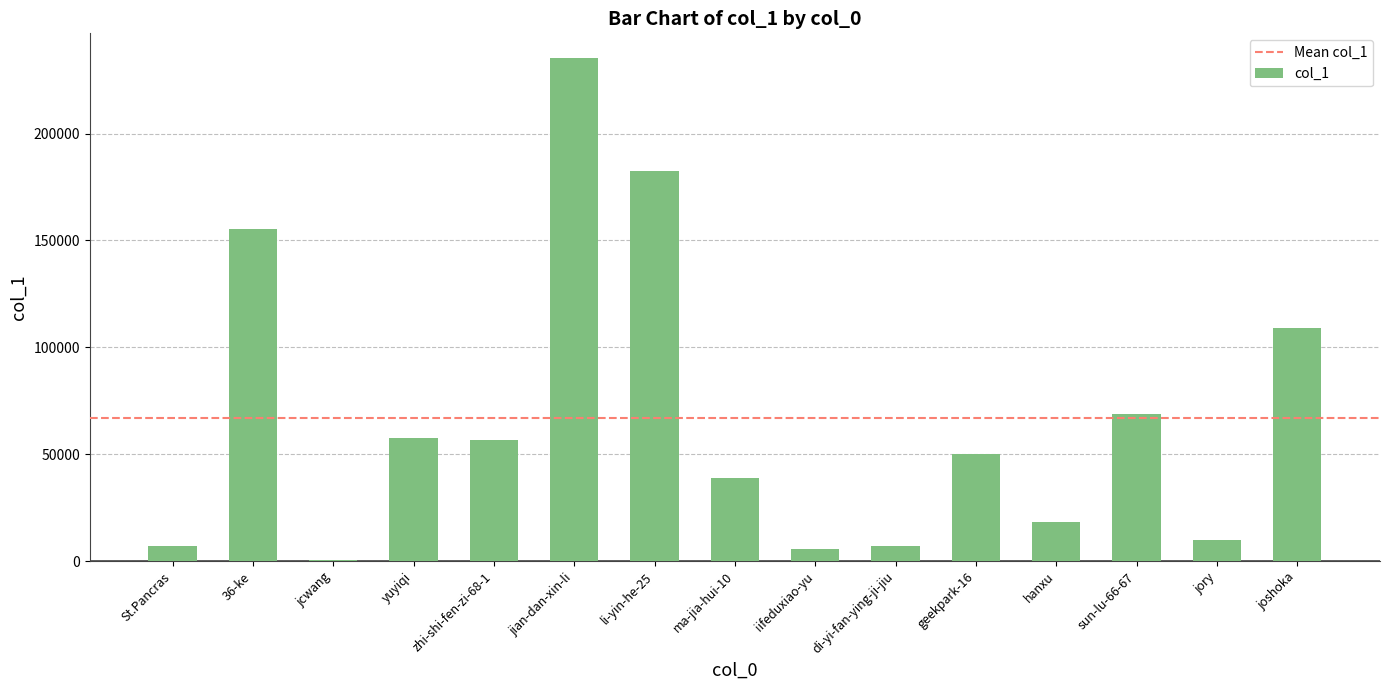

The value at zhi-shi-fen-zi-68-1 is 91158. True or false?

False